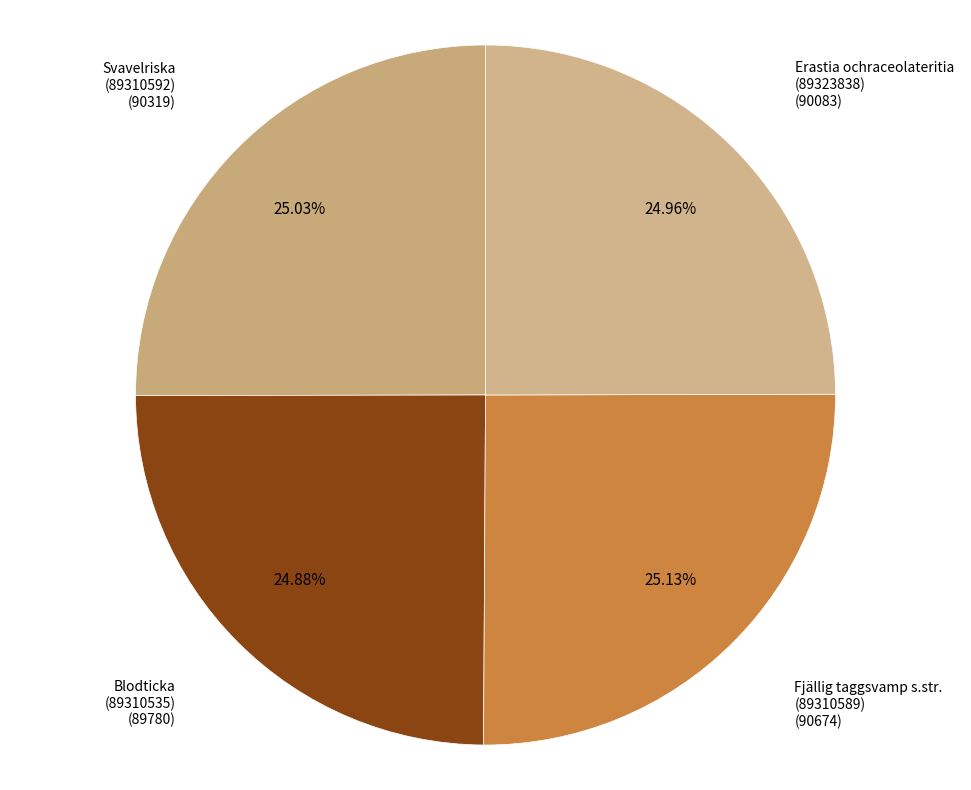

How many segments does this pie chart have?

4